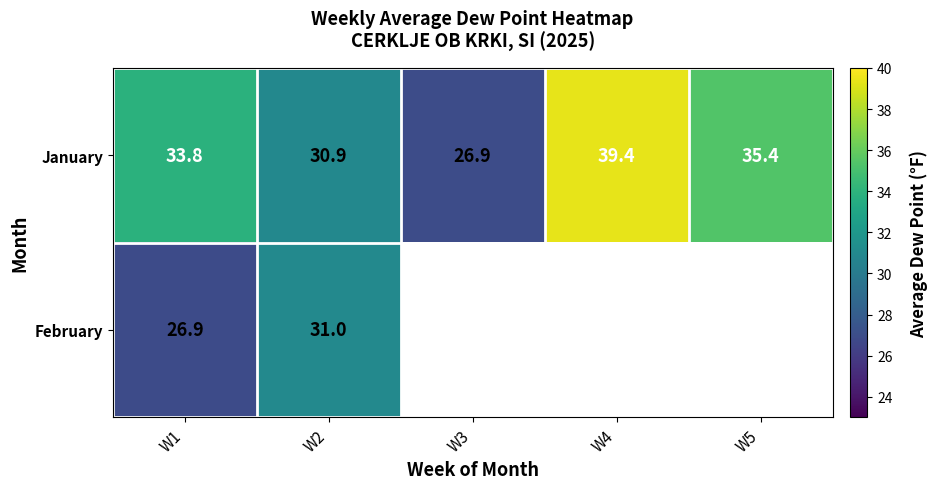

At how many categories does at least one series exceed 29?

4